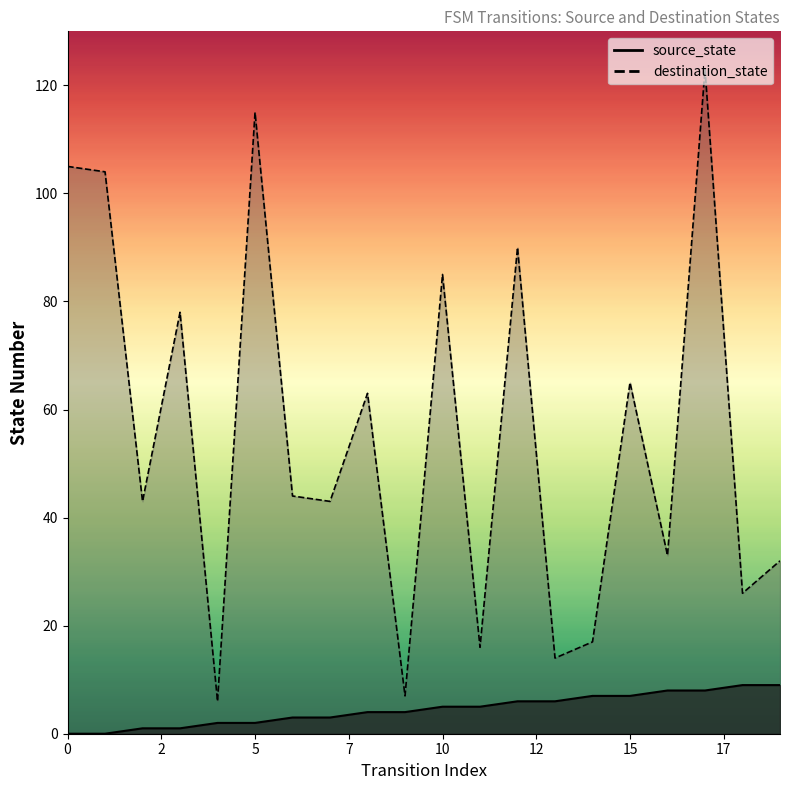

At which label does source_state first exceed 5?

12